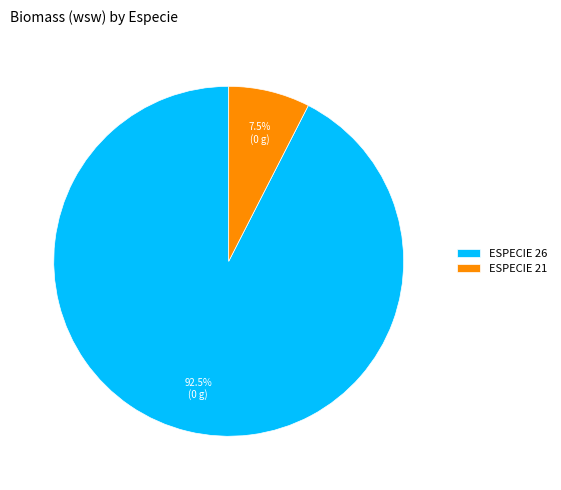

Do ESPECIE 21 and ESPECIE 26 together represent more than half of the pie?

Yes